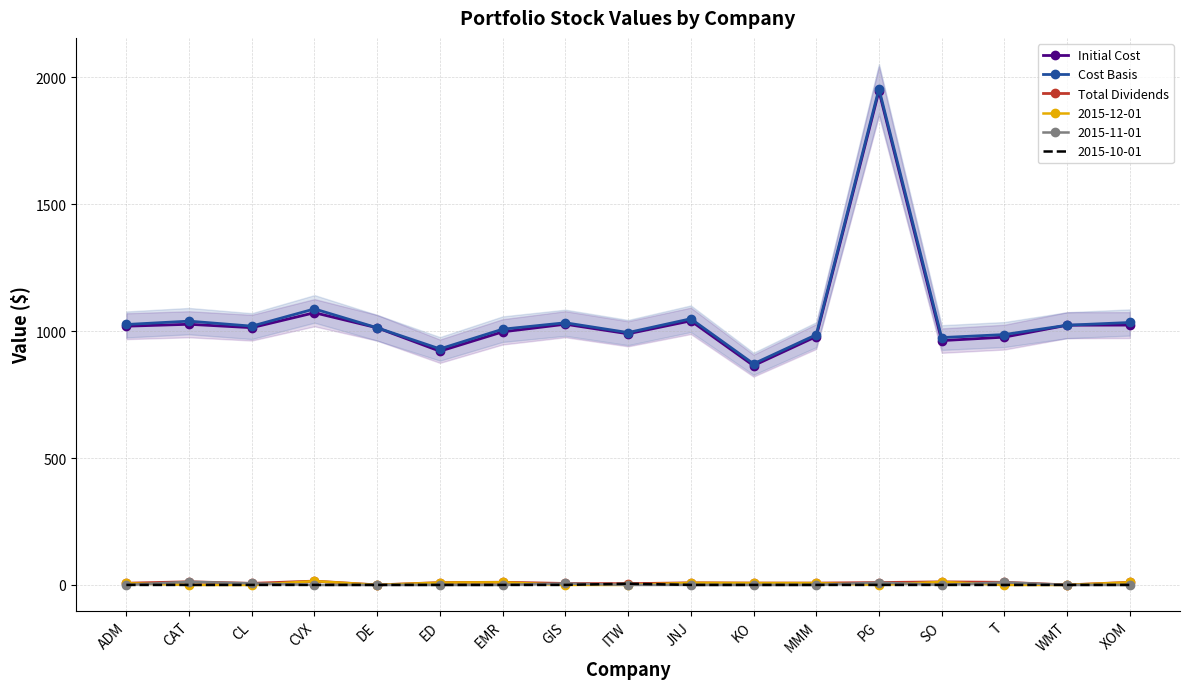

True or false: Total Dividends and Cost Basis intersect in this chart.

False